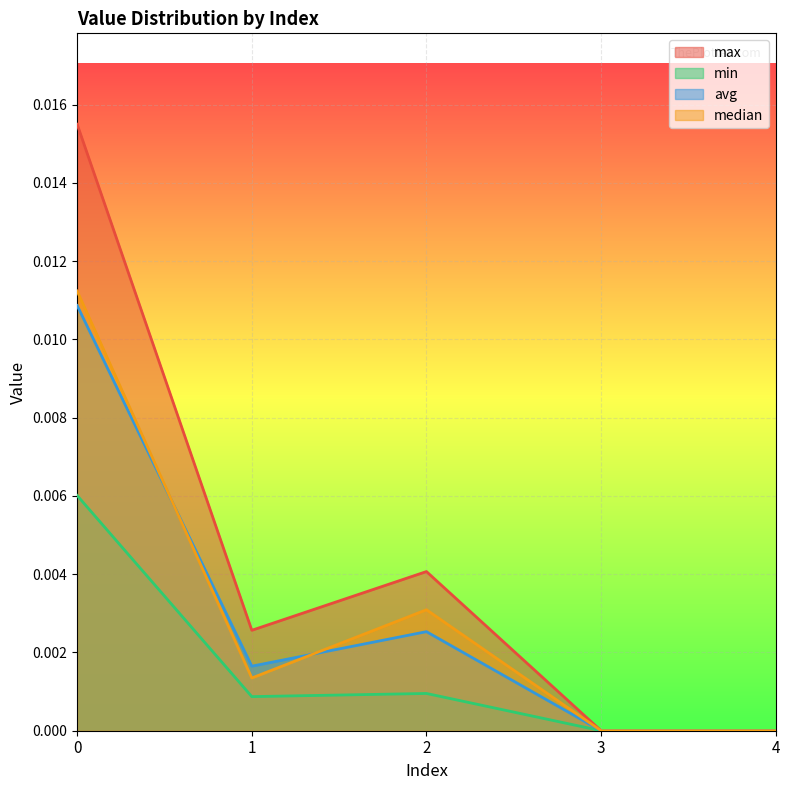

True or false: max has a value of 0.0 at 3.

True